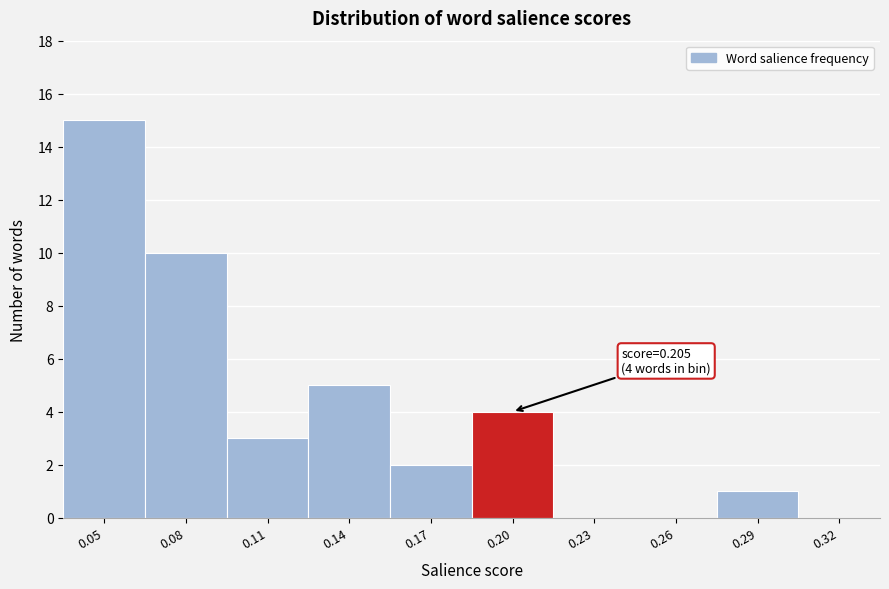

Reading left to right, what are all the values shown in this chart?

0.05=15	0.08=10	0.11=3	0.14=5	0.17=2	0.20=4	0.23=0	0.26=0	0.29=1	0.32=0